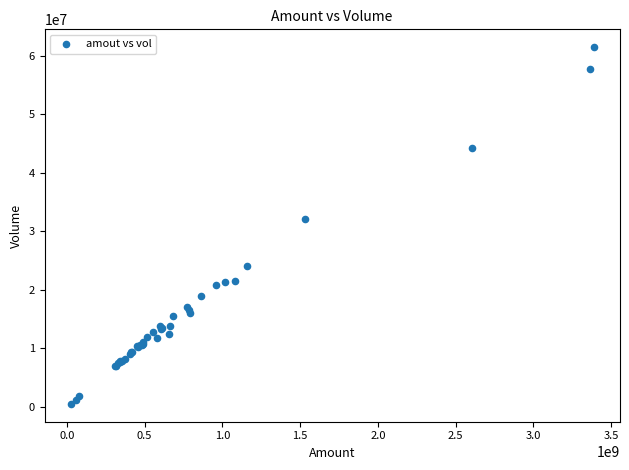

What Y value in the scatter plot is closest to 30977160?

32034133